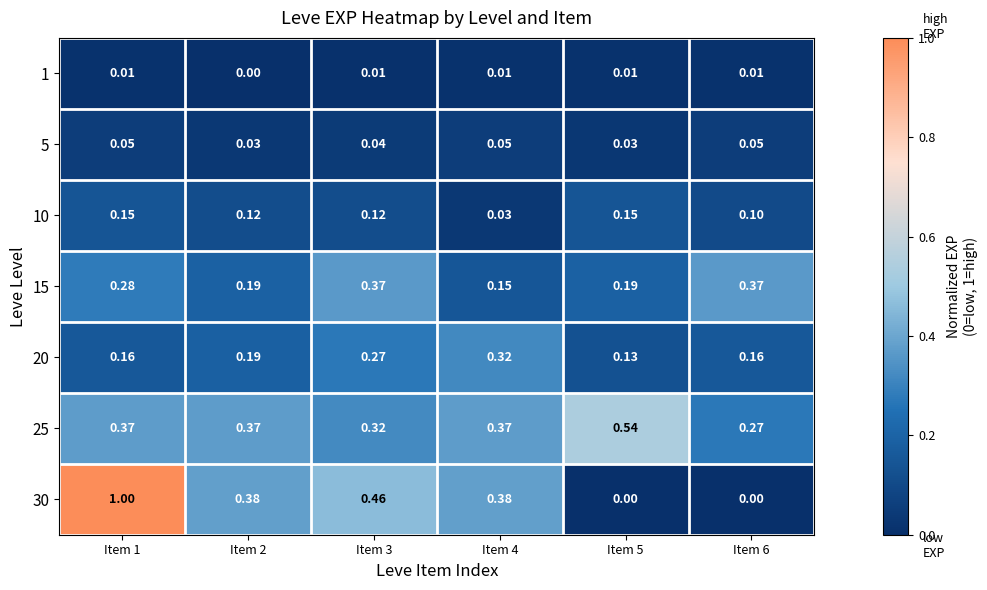

Is the value of 5 at Item 2 greater than the value of 1 at Item 2?

Yes